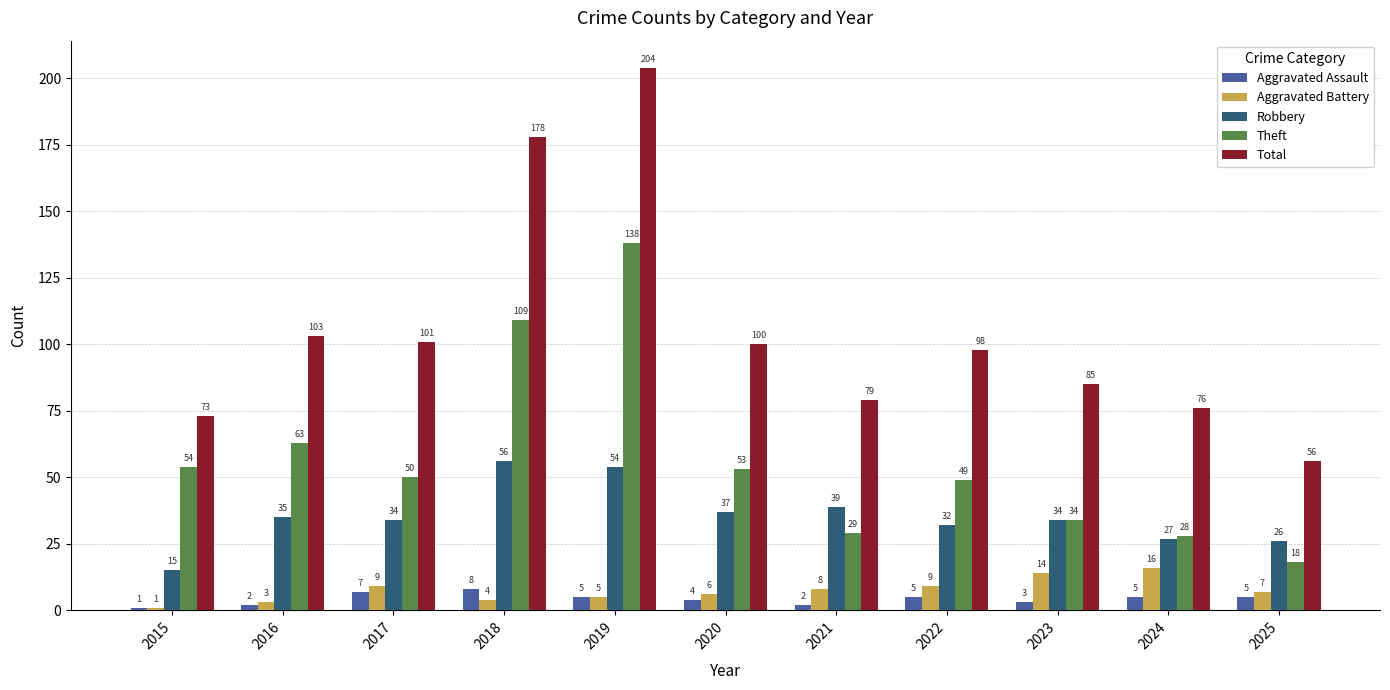

Which series changed the most between 2020 and 2023?

Theft